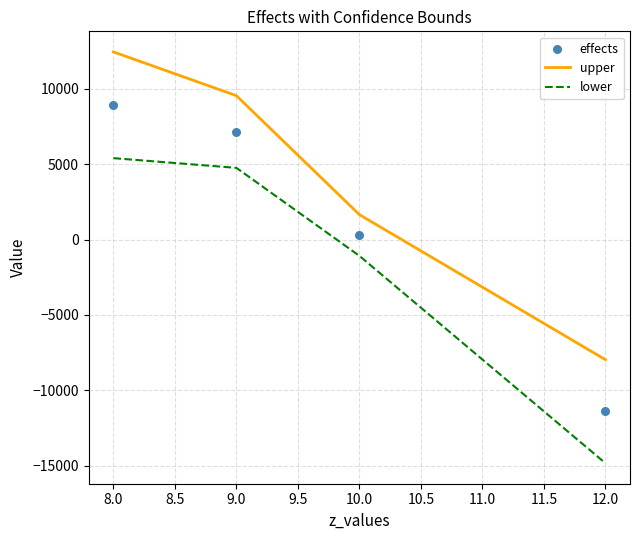

What is the minimum value for lower?

-14842.5